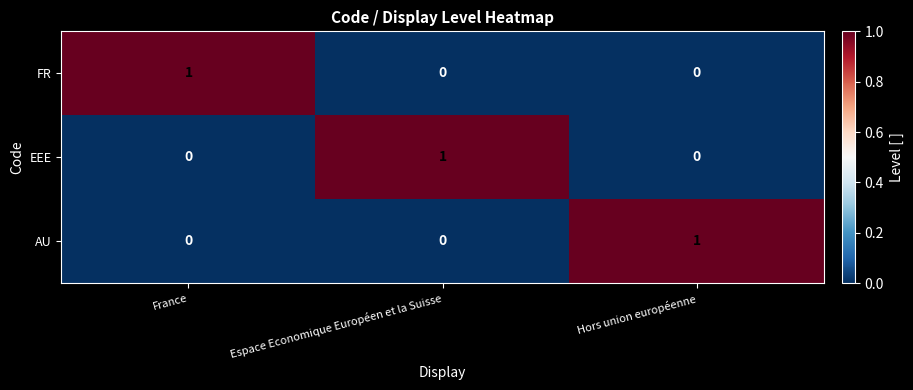

True or false: EEE has a value of 1 at Espace Economique Européen et la Suisse.

True